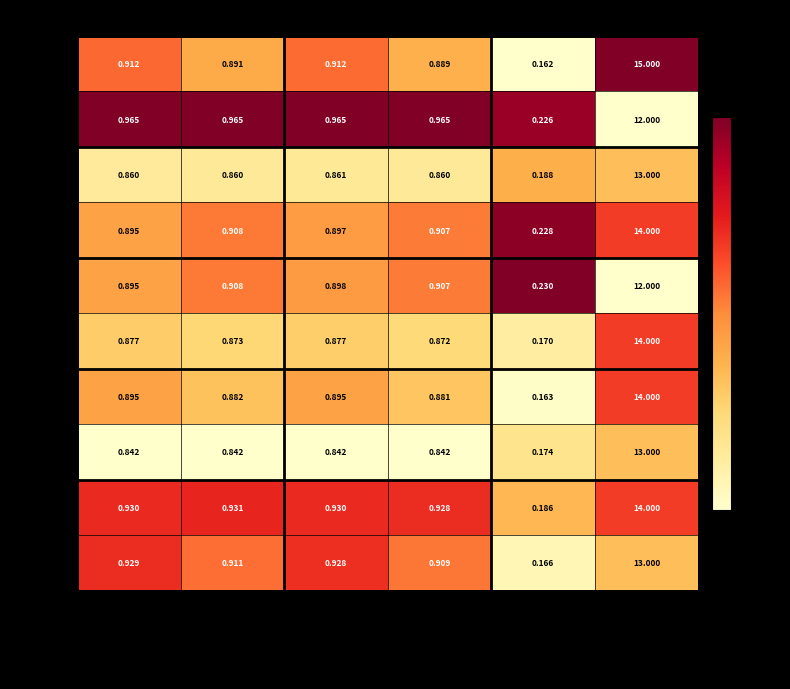

Which label corresponds to the smallest value in the chart?

train_time